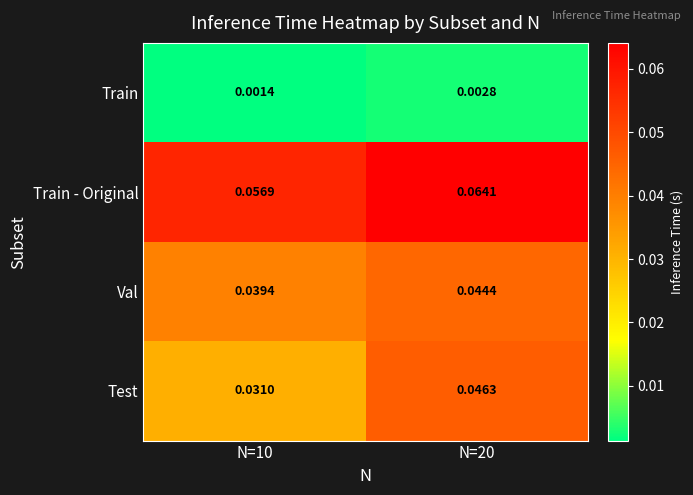

Is the value of Val at N=10 greater than the value of Test at N=10?

Yes